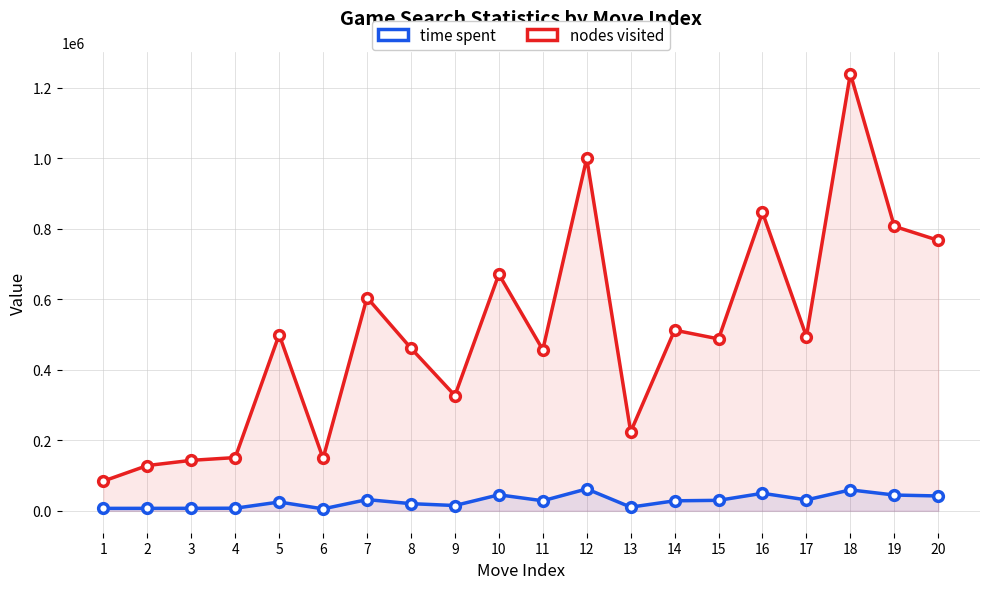

At which category does nodes visited reach its first local valley?

6